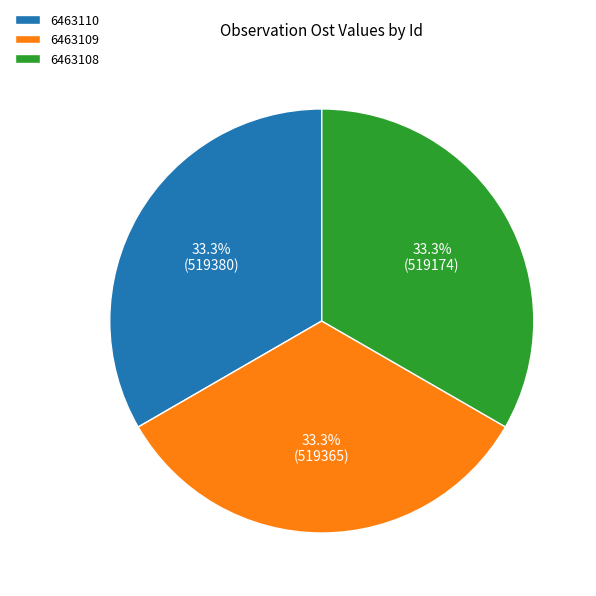

Approximately how many times larger is the value at 6463108 compared to 6463110?

1.0